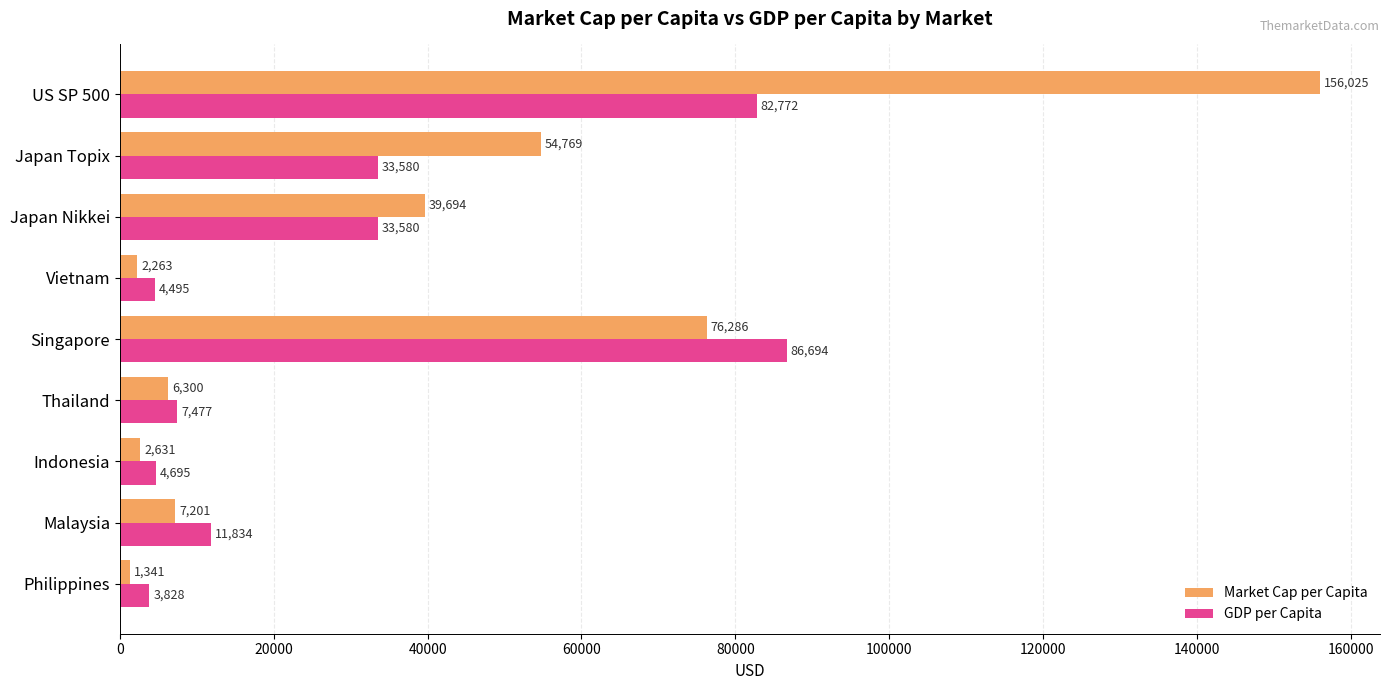

List the series in order of their peak value, highest first.

Market Cap per Capita, GDP per Capita